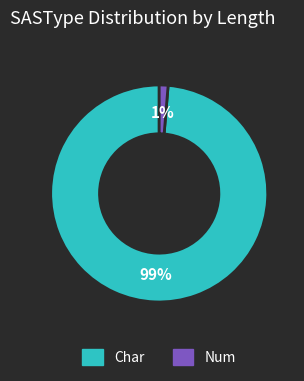

Combined, do Char and Num account for over 50%?

Yes